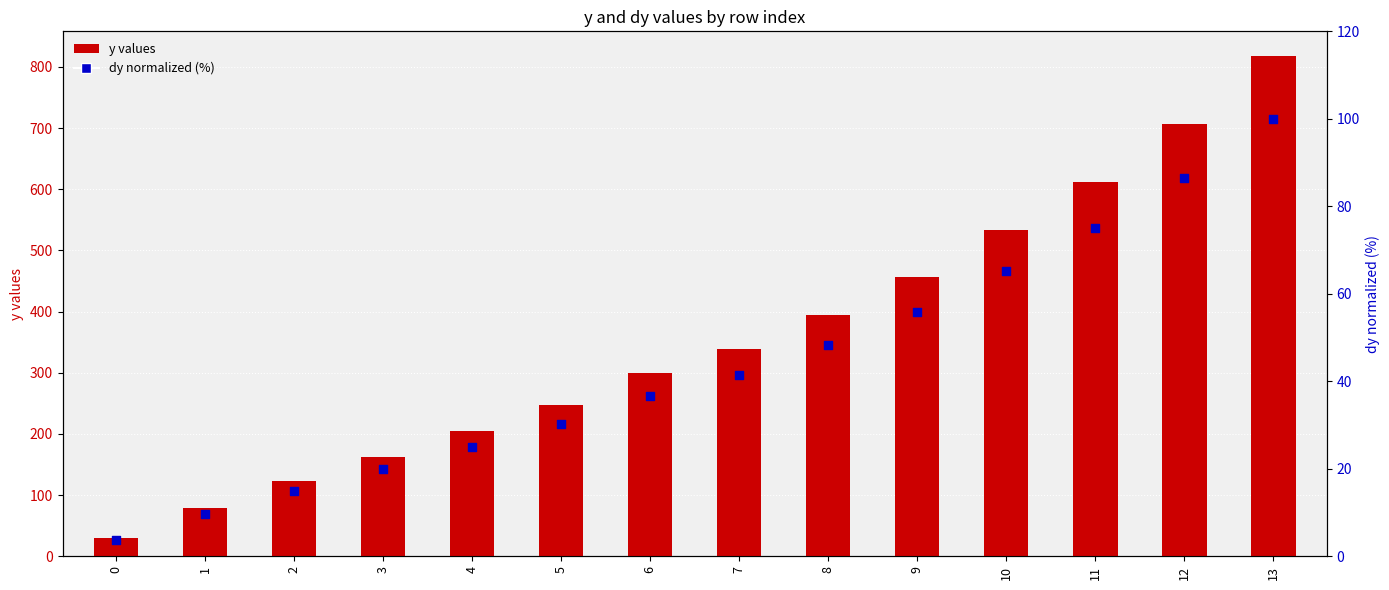

Is the value of dy (normalized %) at 10 greater than the value of y (observed) at 11?

No